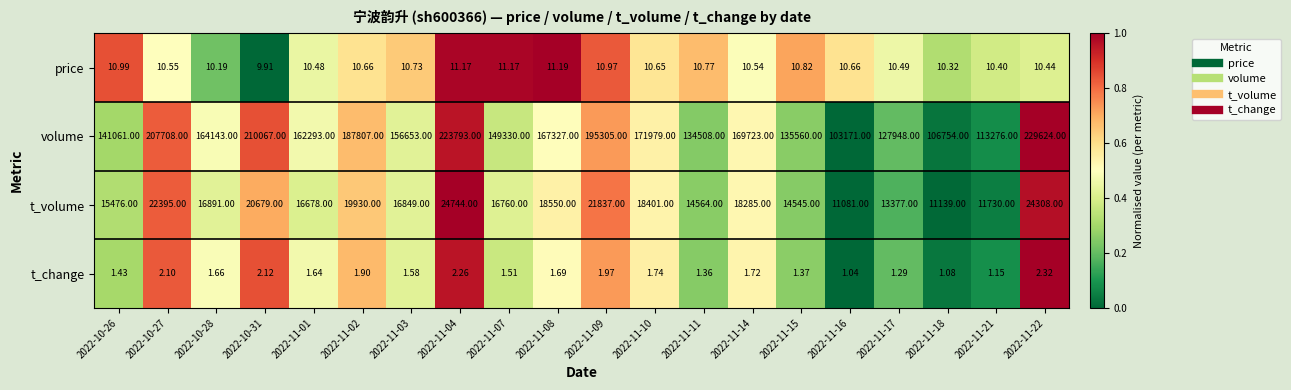

Which series has the largest range (max minus min)?

volume